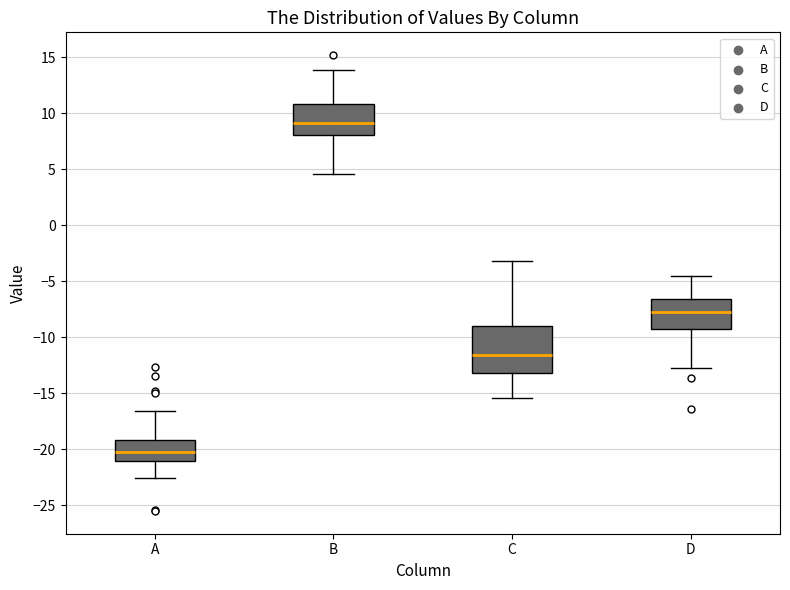

Where is the lower edge of the box for D on the y-axis? The values are not printed on the chart, so give them approximately, as read against the axis.

-9.0